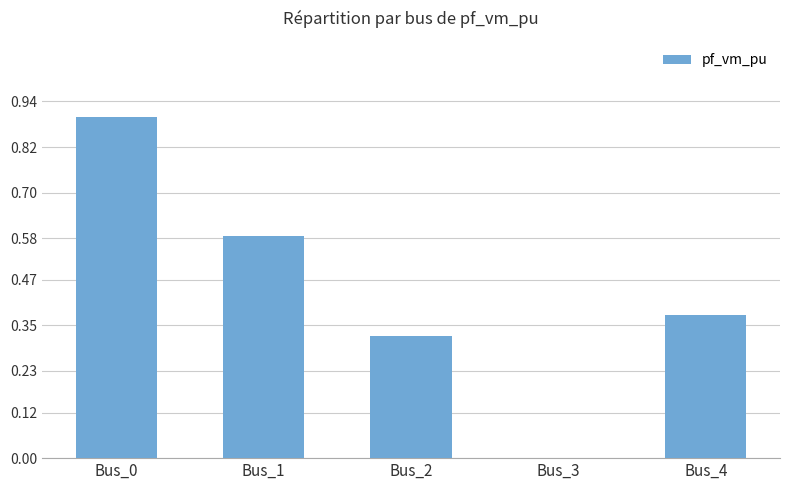

Is it true that the value at Bus_4 is 0.2?

False